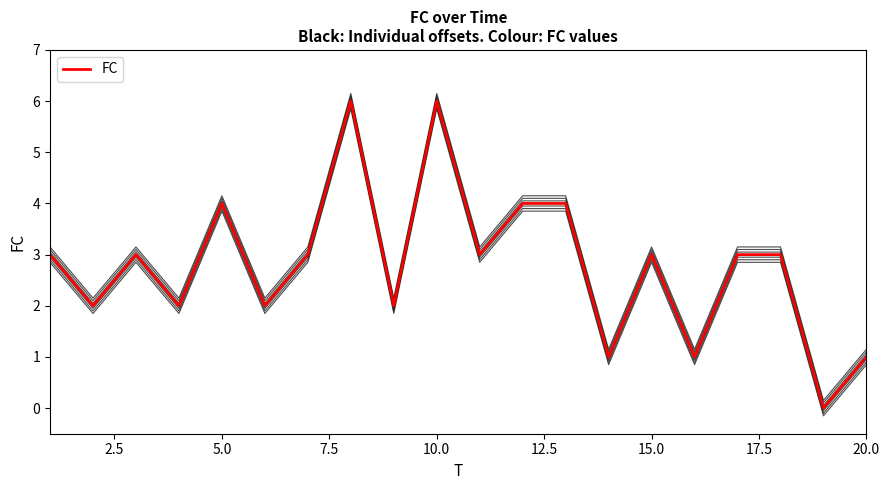

What is the difference between the second highest and minimum values?

6